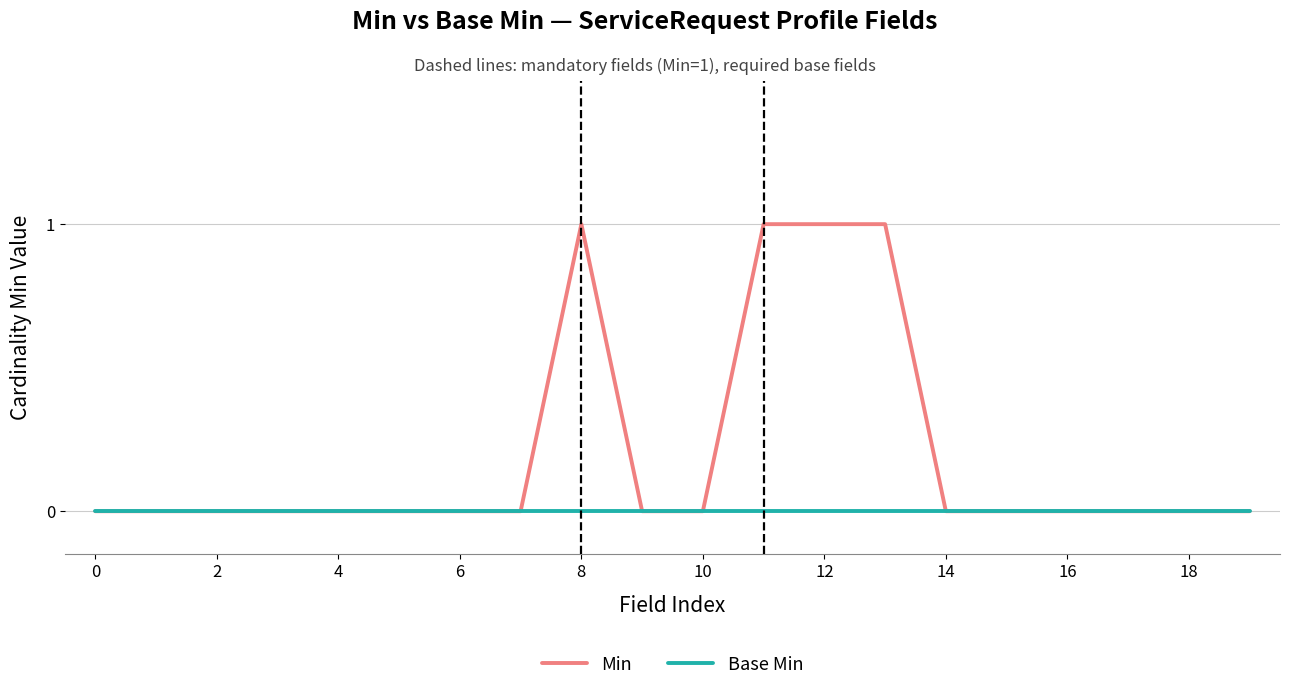

Reading left to right, list all the values displayed in this chart.

Min: 0	0	0	0	0	0	0	0	1	0	0	1	1	1	0	0	0	0	0	0
Base Min: 0	0	0	0	0	0	0	0	0	0	0	0	0	0	0	0	0	0	0	0